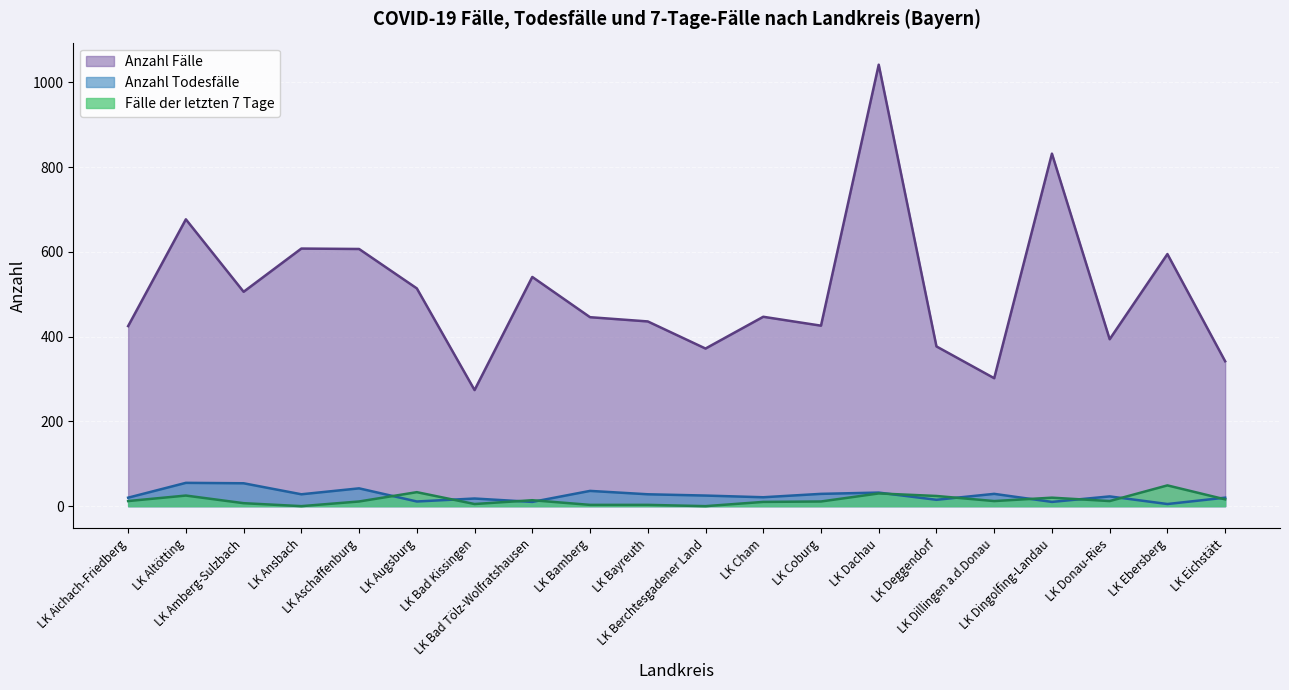

True or false: Anzahl Fälle has more than 2 interior local peaks.

True